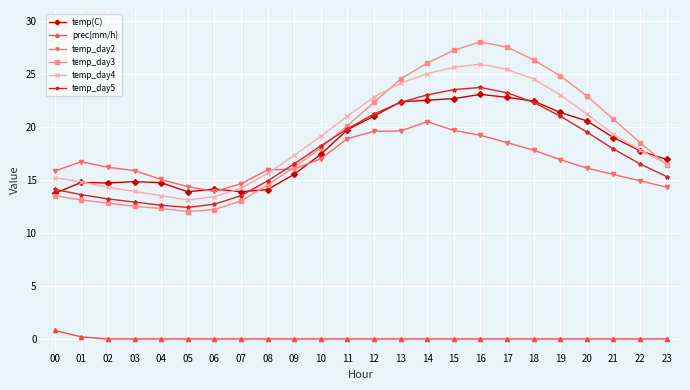

What is the difference between the highest and lowest values at 02?

16.2